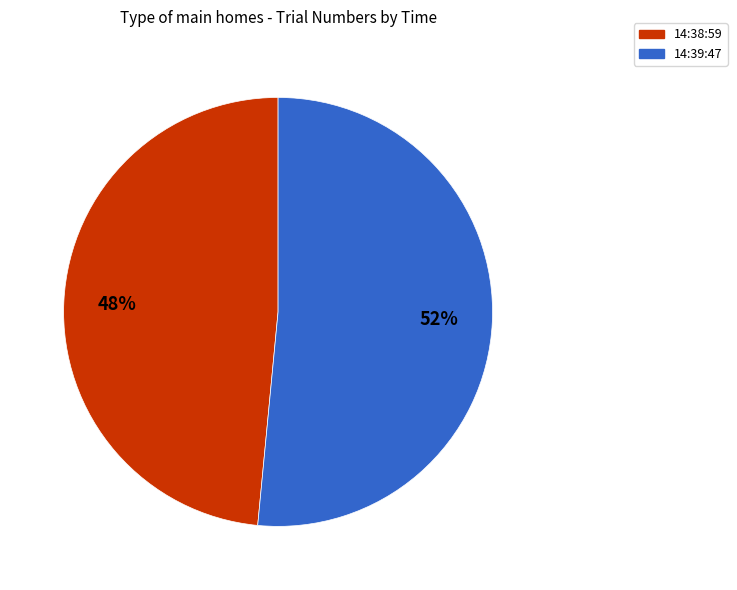

Is it true that 14:38:59 is 37% of the pie?

False